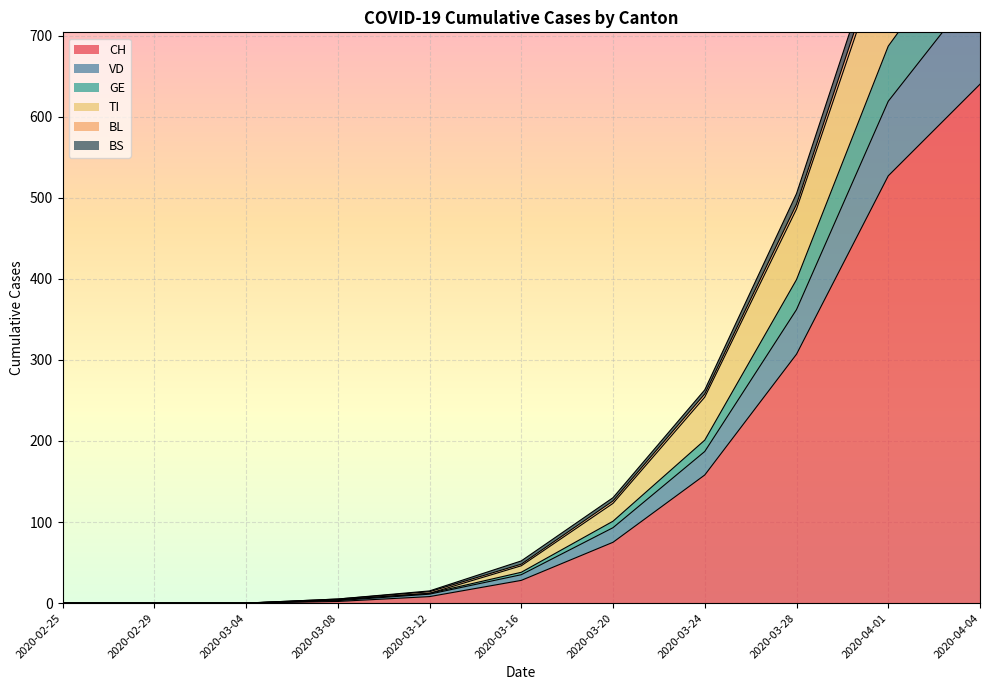

Reading left to right, what are all the values shown in this chart?

CH: 0	0	0	2	8	28	75	158	307	527	640
VD: 0	0	0	3	11	35	93	187	362	619	763
GE: 0	0	0	4	12	38	101	201	399	687	843
TI: 0	0	0	4	12	46	123	254	486	819	998
BL: 0	0	0	5	15	52	130	263	505	848	1033
BS: 0	0	0	5	14	48	126	258	492	830	1012